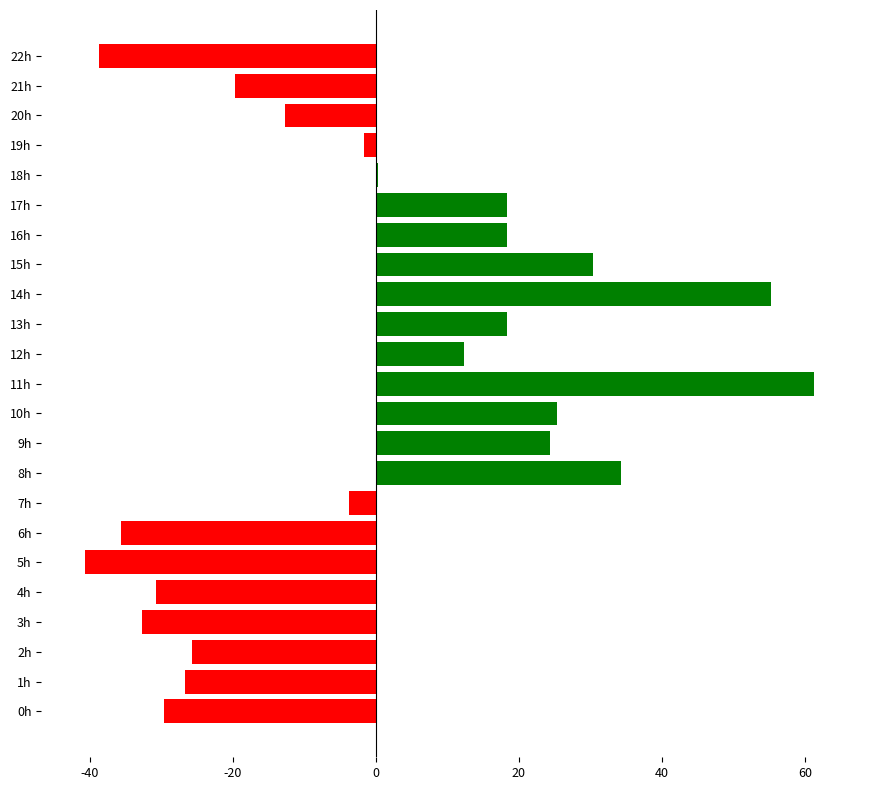

Where is the data nearest to the value 10?

12h